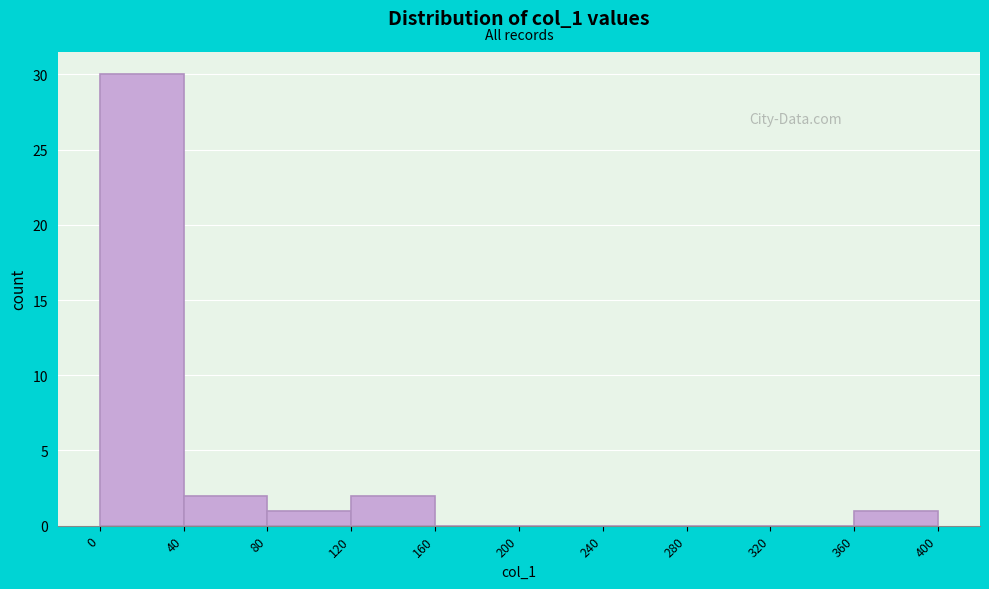

Reading left to right, list every bar in this chart as the range it spans on the x-axis followed by its height. The values are not printed on the chart, so give them approximately, as read against the axis.

0 to 40: 30
40 to 80: 2
80 to 120: 1
120 to 160: 2
160 to 200: 0
200 to 240: 0
240 to 280: 0
280 to 320: 0
320 to 360: 0
360 to 400: 1